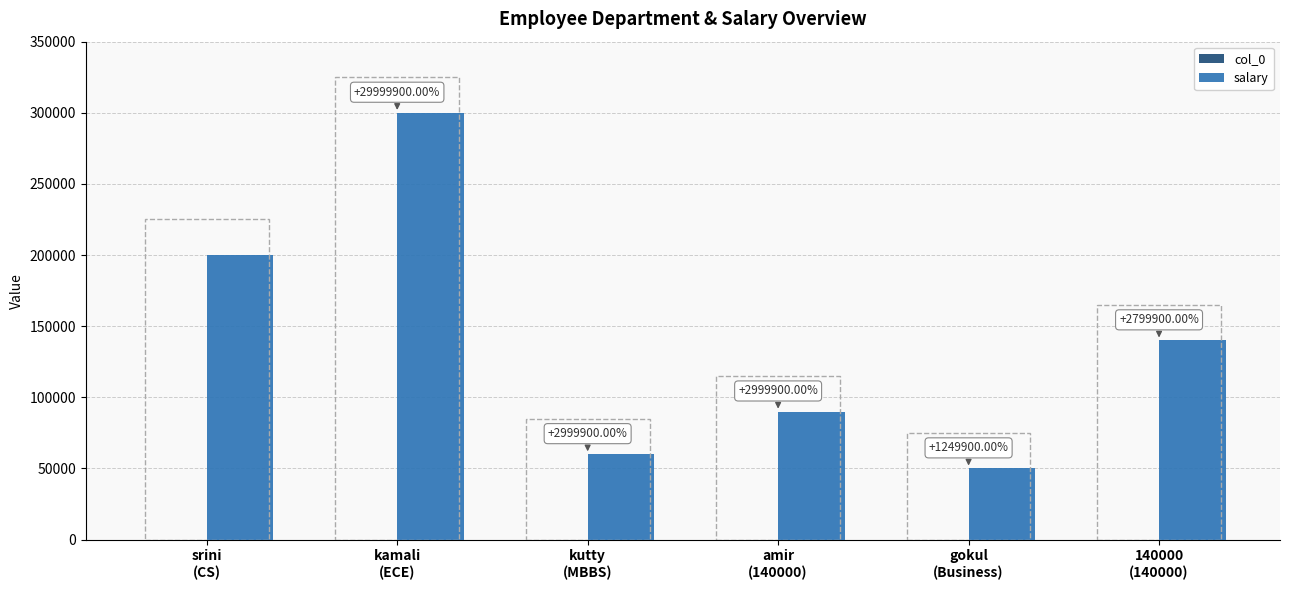

What is the sum of all salary values?

840000